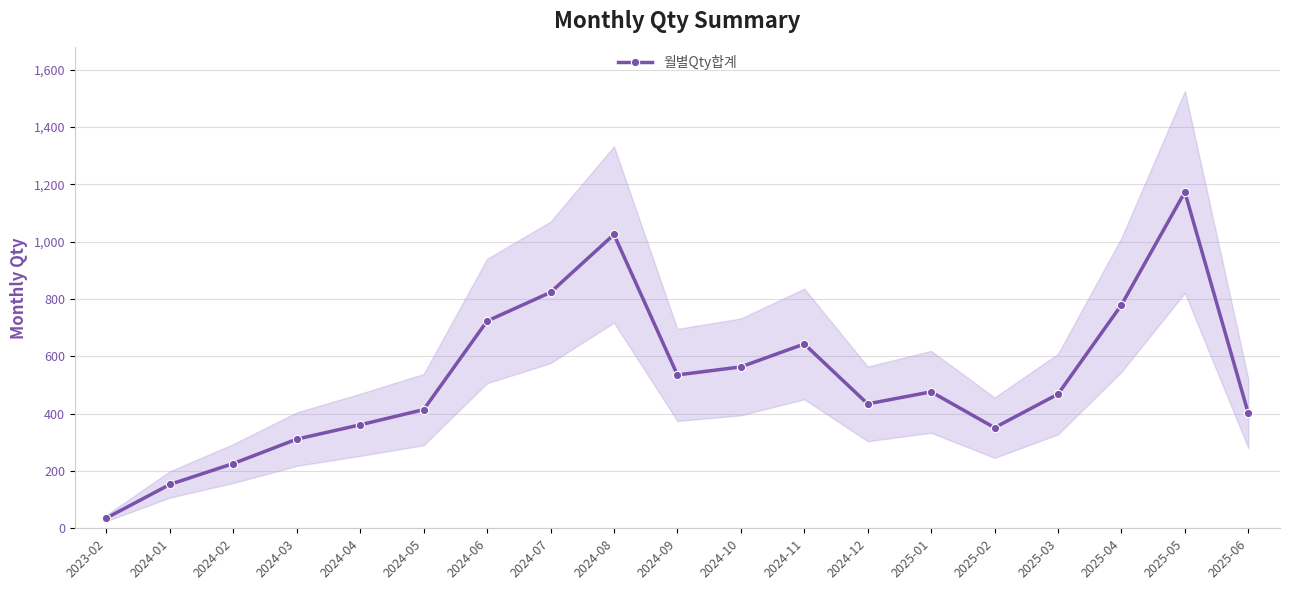

What is the value of the 5th point from the left?

361